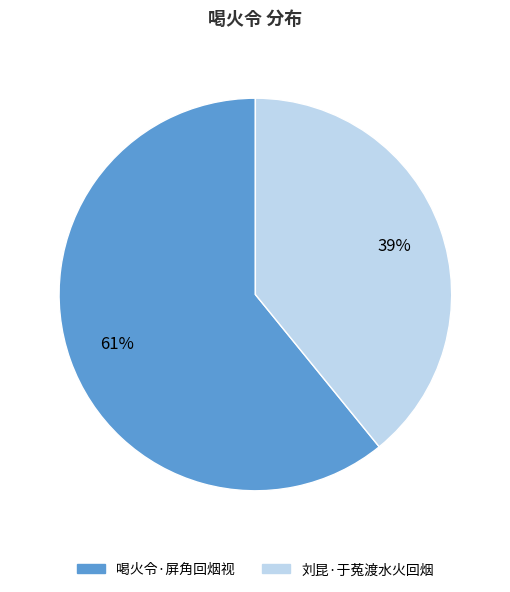

Combined, do 刘昆·于菟渡水火回烟 and 喝火令·屏角回烟视 account for over 50%?

Yes